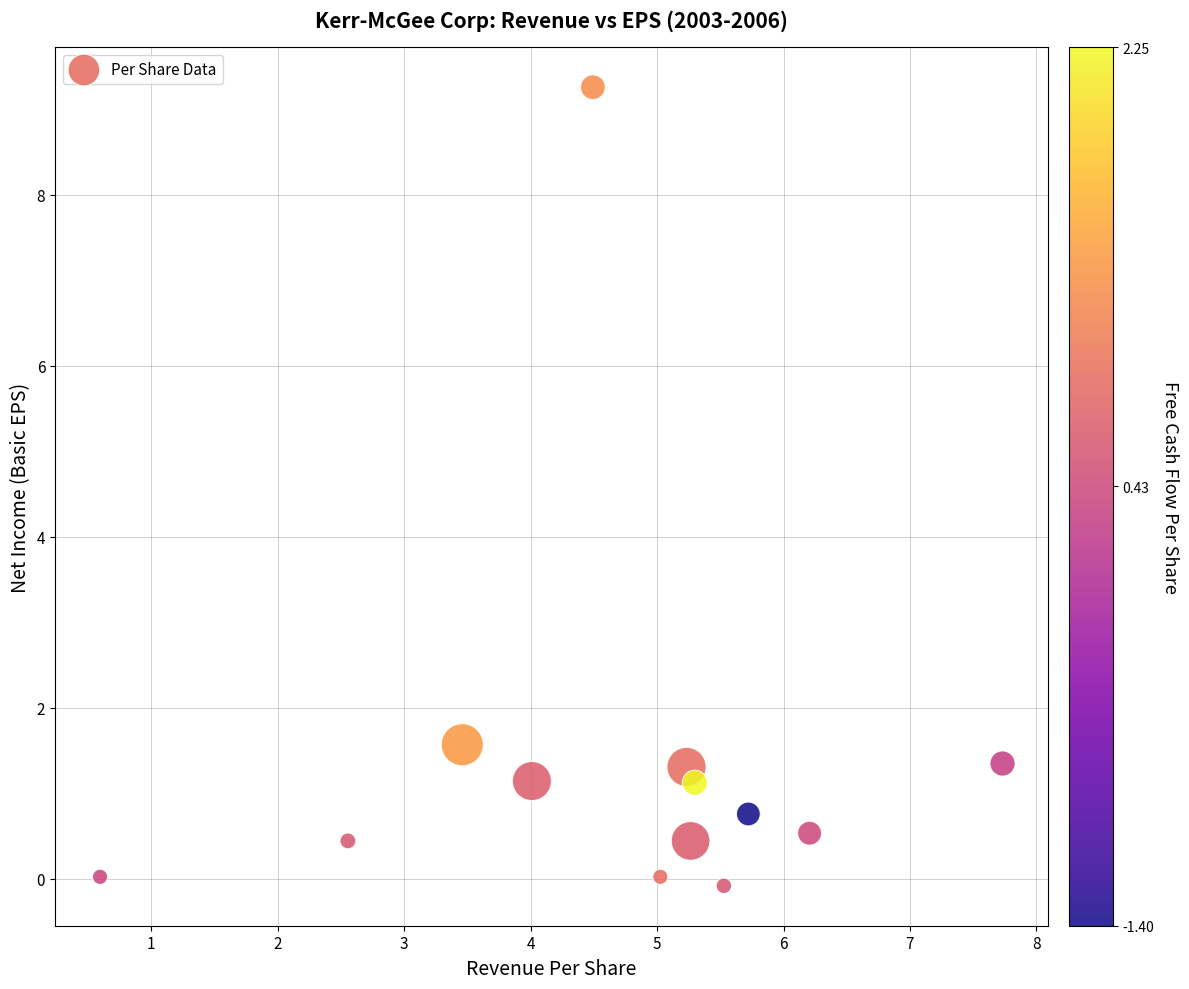

What is the range of Y values (max minus min)?

9.3